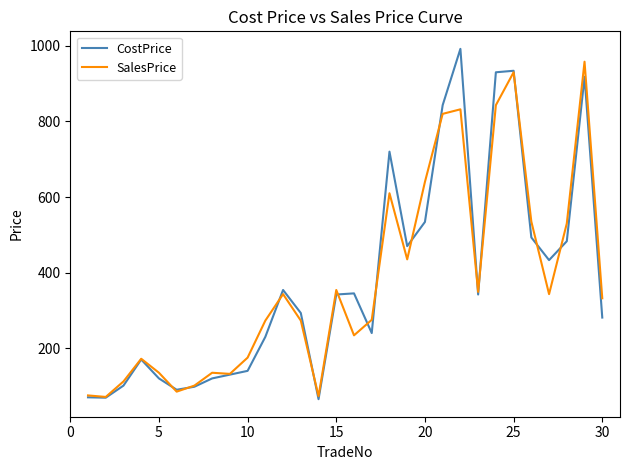

What is the maximum value for SalesPrice?

958